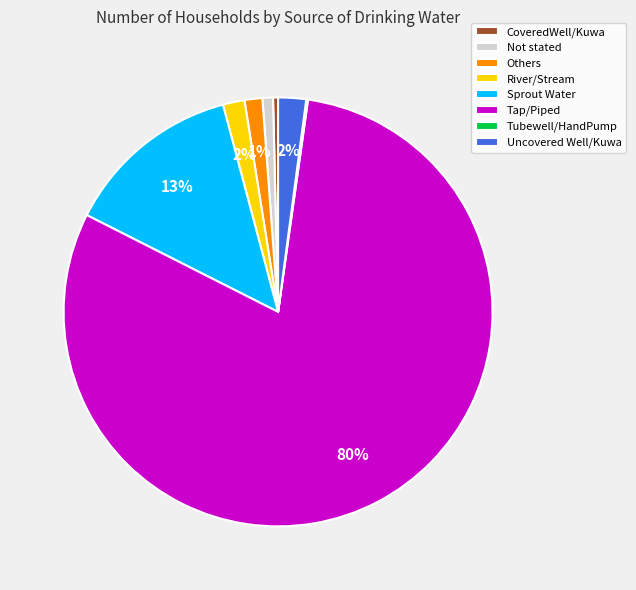

Which category has the biggest portion of the pie?

Tap/Piped